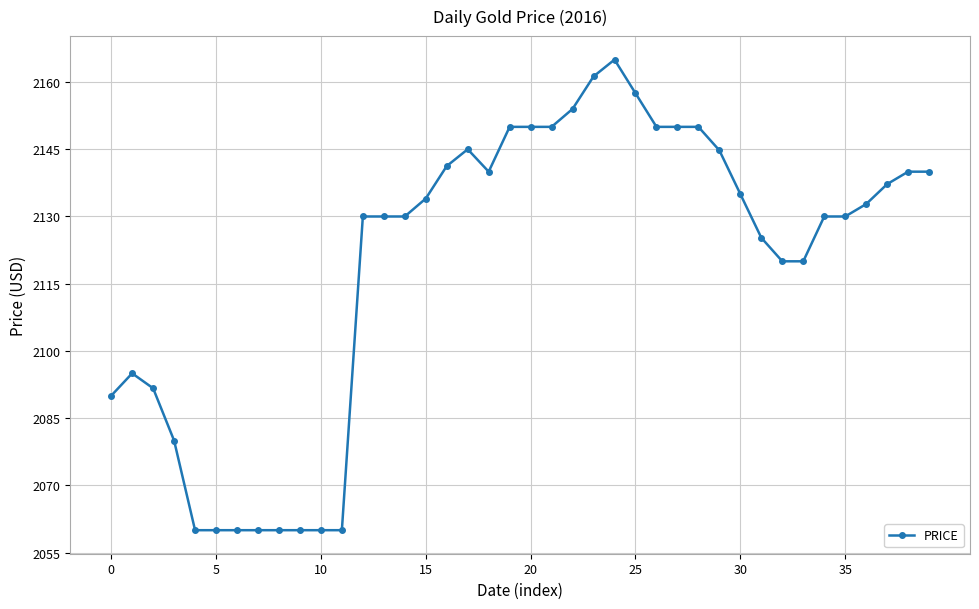

What is the sum of all values?

84779.7